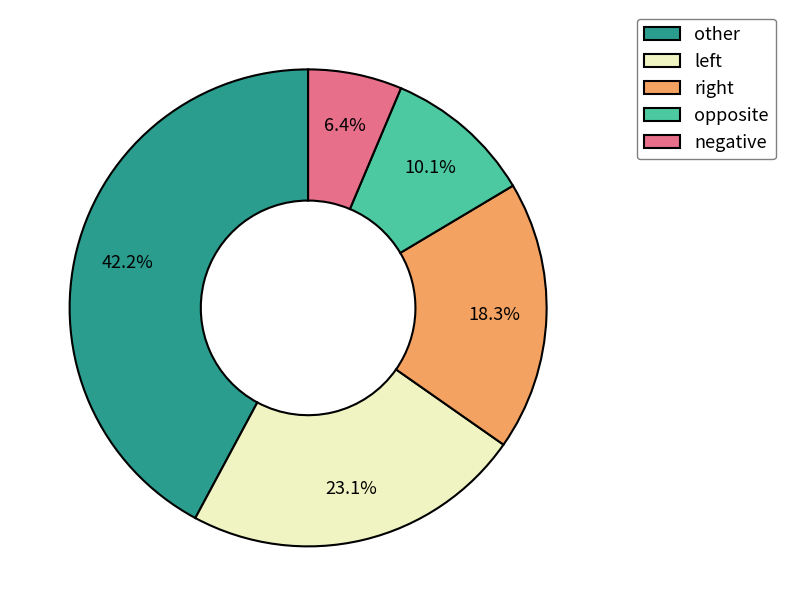

Count the number of slices in the pie.

5